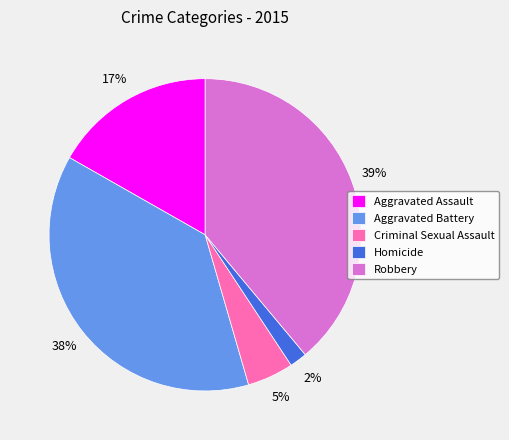

Is there any slice that represents more than half of the pie?

No